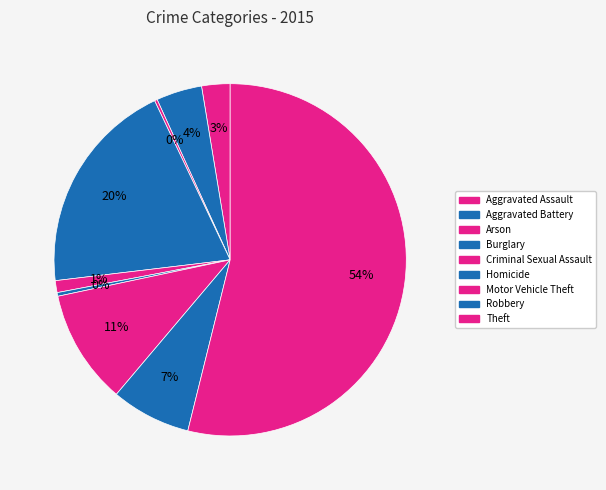

True or false: Theft accounts for 54% of the total.

True